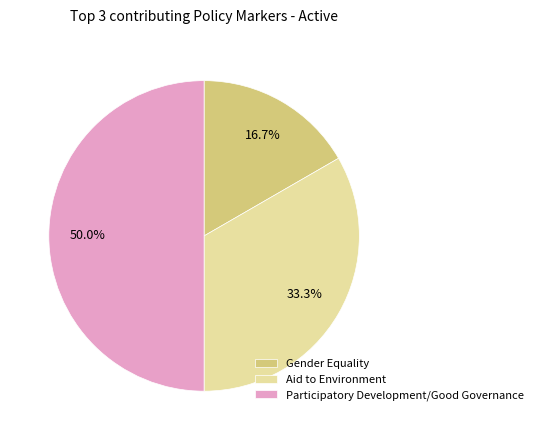

Does Gender Equality account for over 50% of the chart?

No